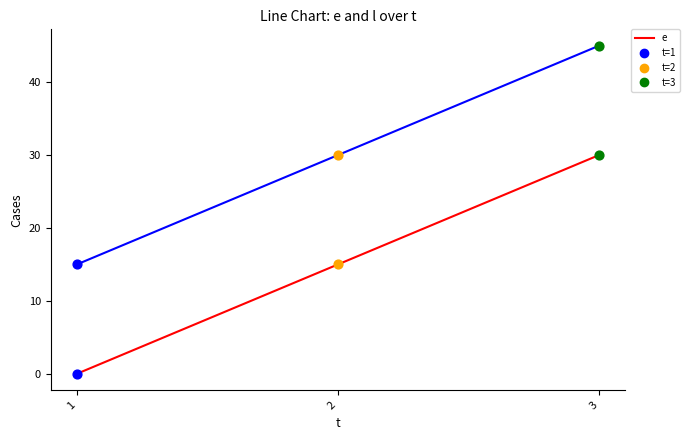

What is the spread (max minus min) of values at 2?

15